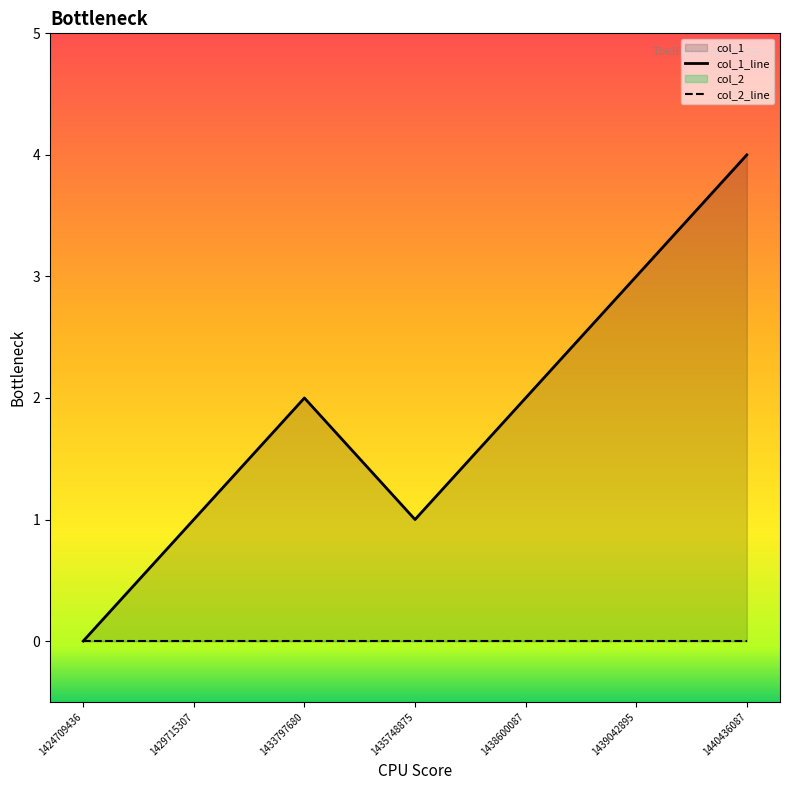

What is the maximum value for col_1_line?

4